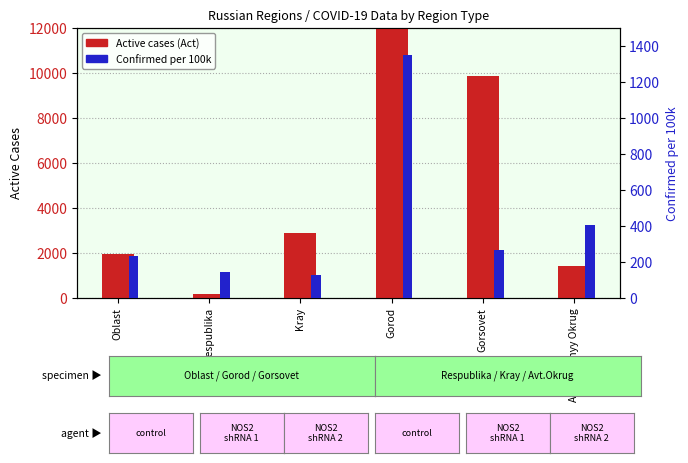

Is it true that Active cases (Act) equals 26794.3 at Gorod?

False